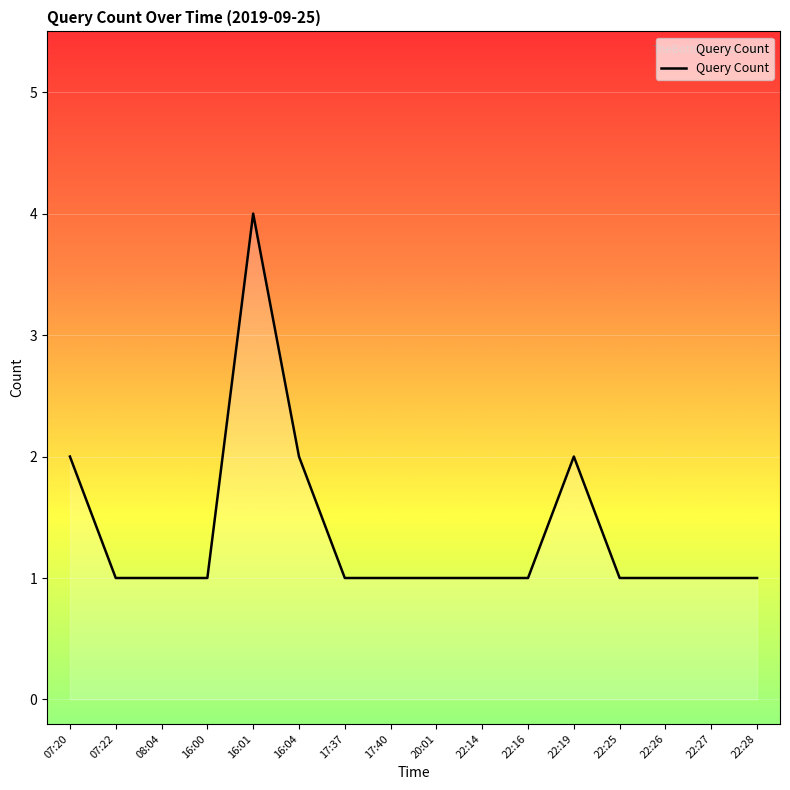

What position from the right is 16:00?

13